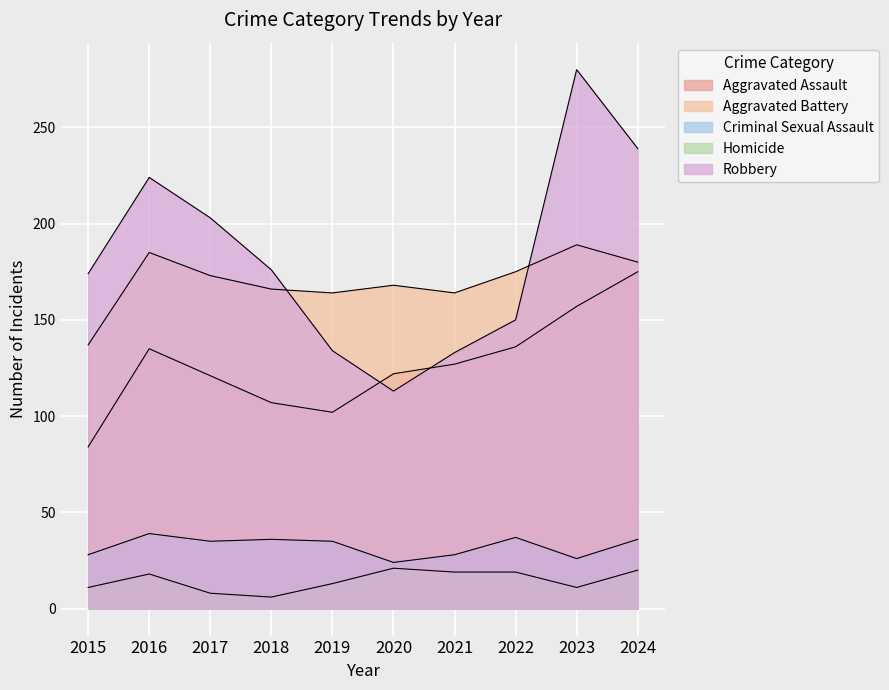

The Aggravated Battery series shows 225 at 2019. True or false?

False